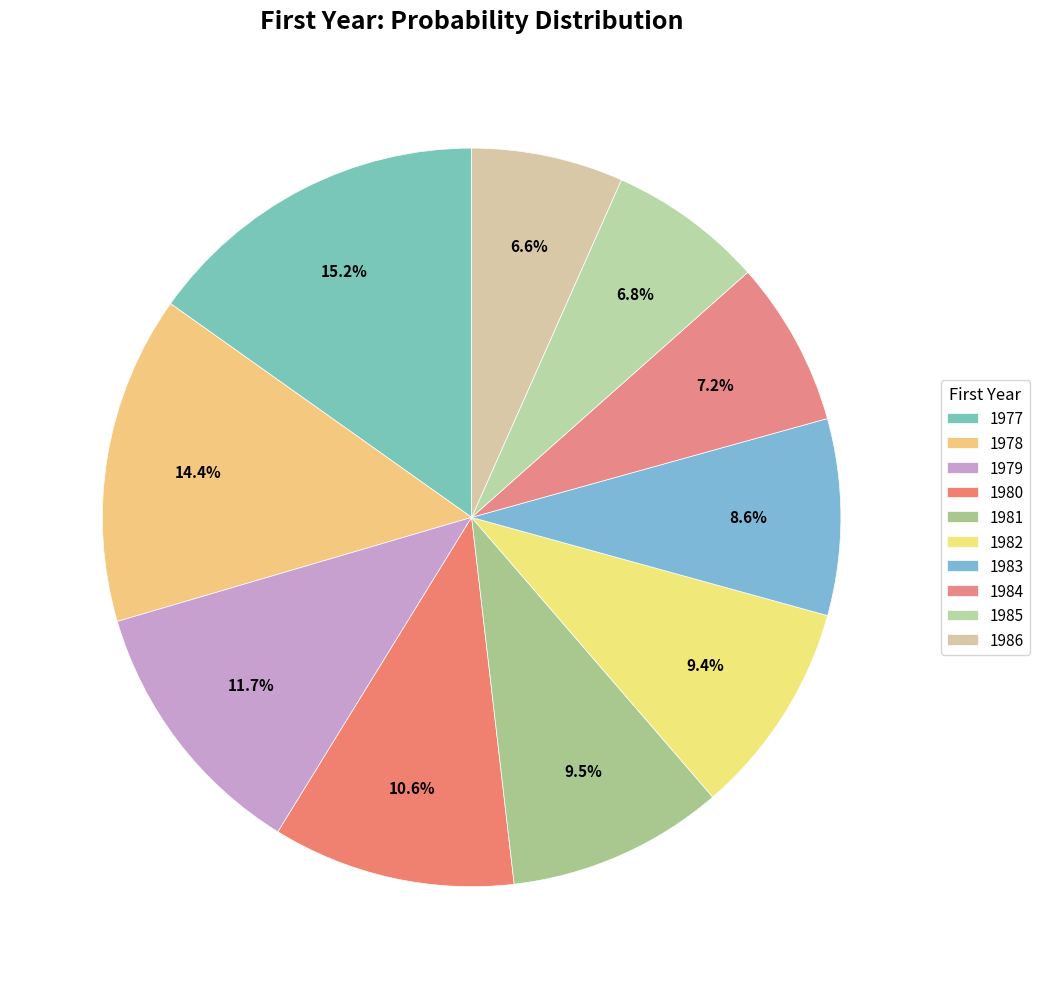

To the nearest percent, what portion does 1984 represent?

7%